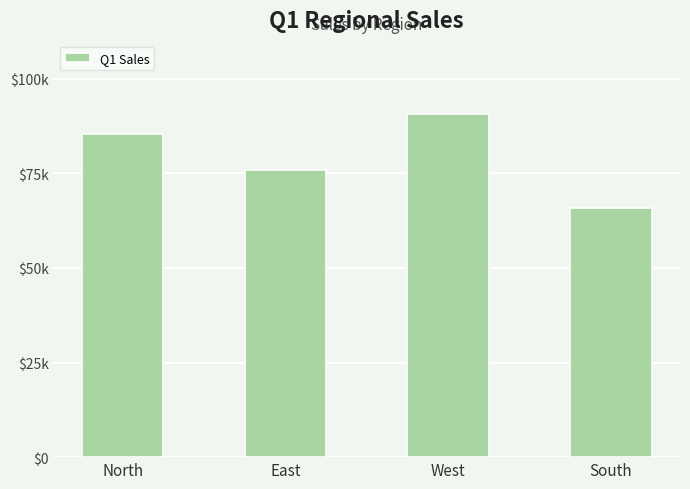

List the labels in order of value, largest first.

West, North, East, South